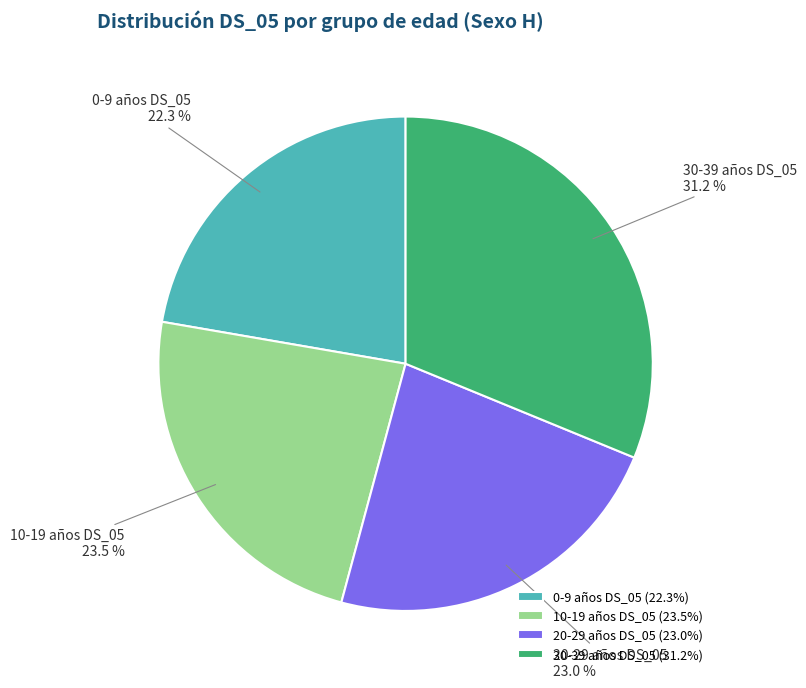

What is the total percentage of 30-39 años DS_05 and 20-29 años DS_05?

54.2%